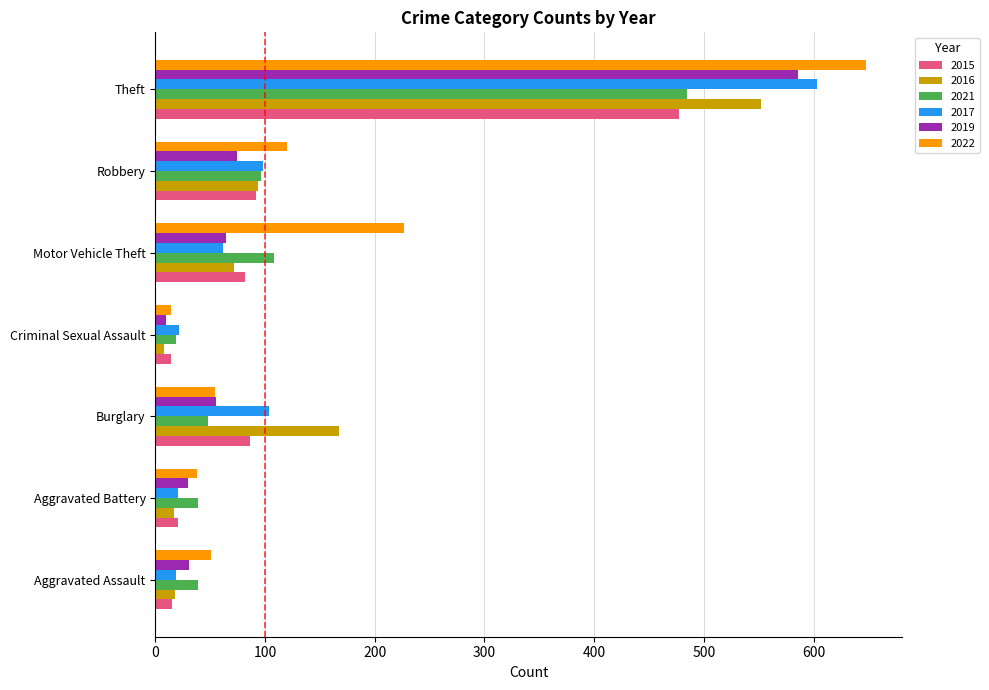

At which category does the chart reach its peak across all series?

Theft